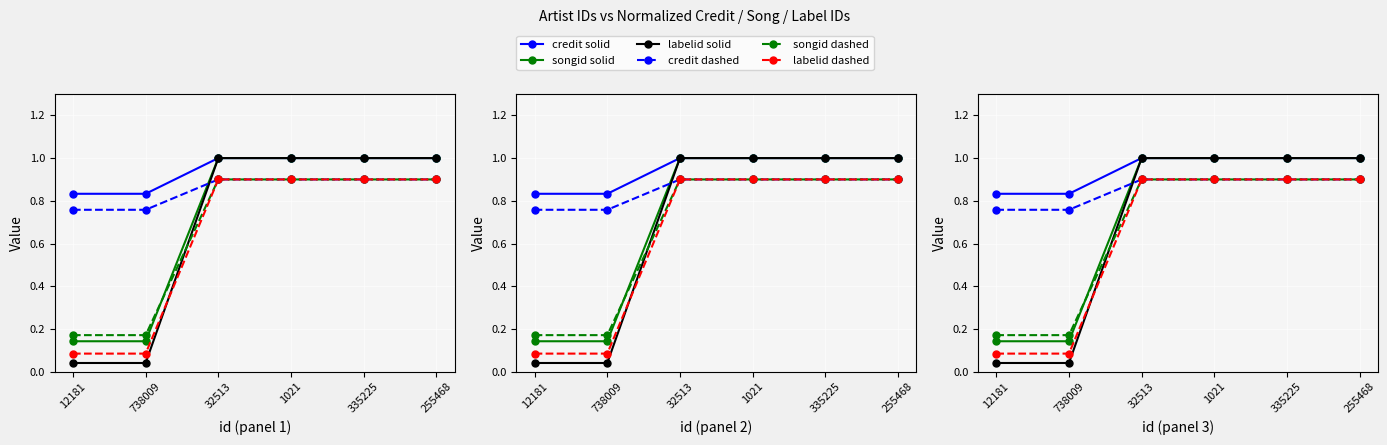

What is the average value of the credit solid series?

0.9